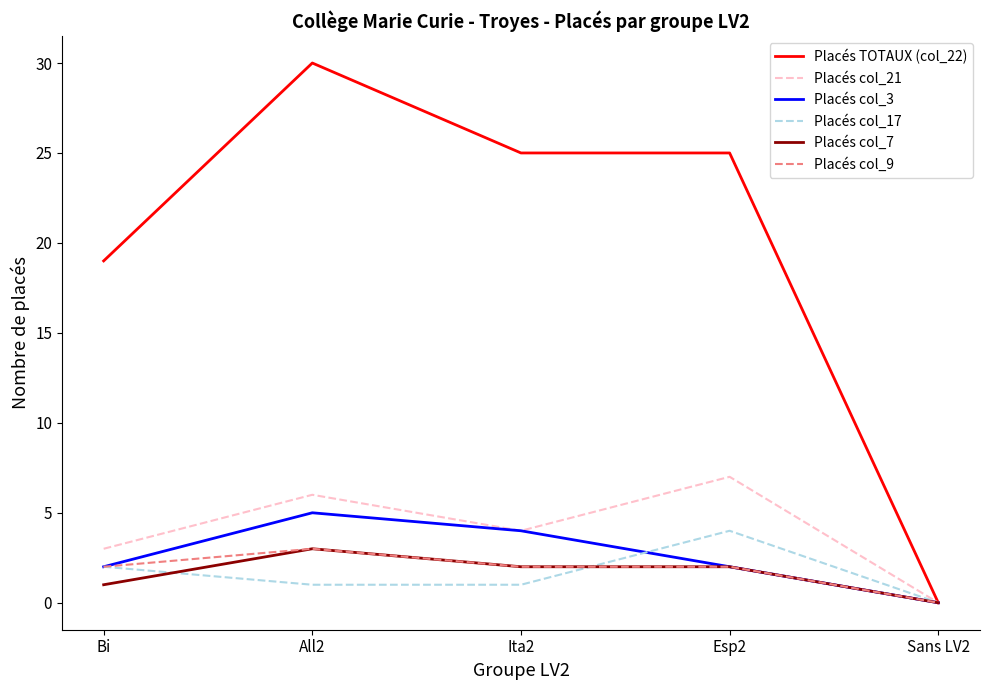

Which series has the largest range (max minus min)?

Placés TOTAUX (col_22)